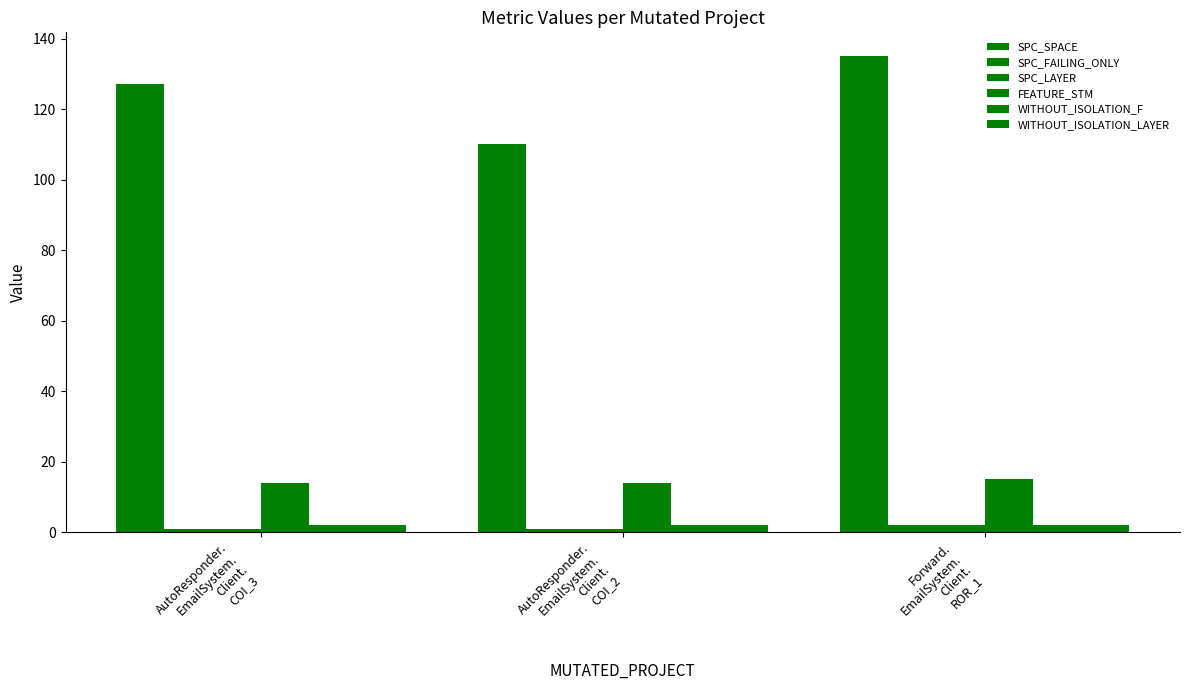

What is the difference between the highest and lowest values at Forward.
EmailSystem.
Client.
ROR_1?

133